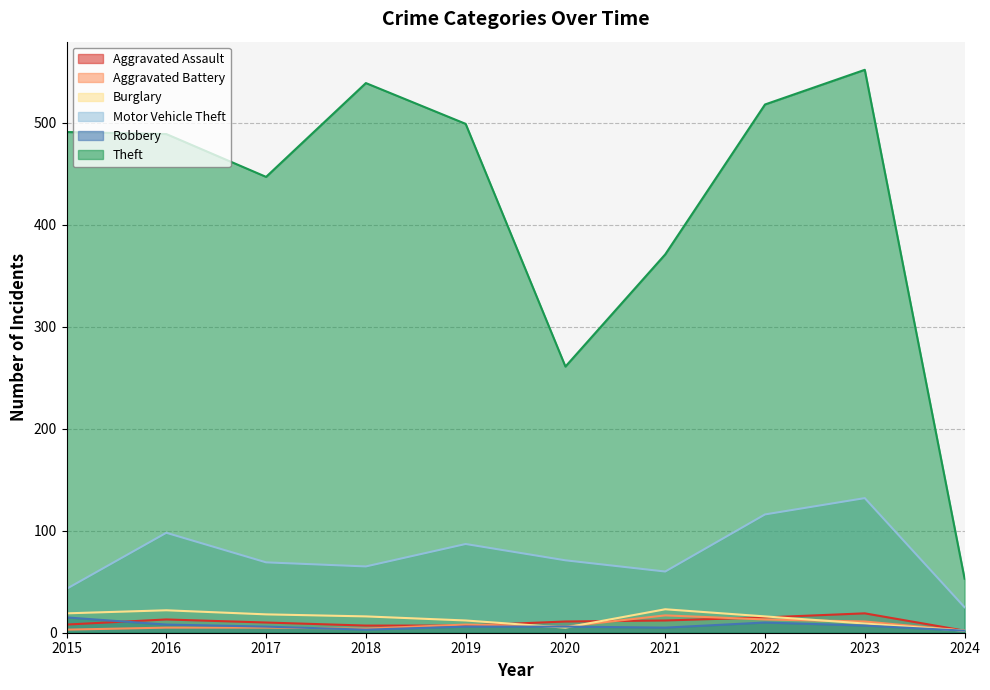

Which series has the largest total across all categories?

Theft